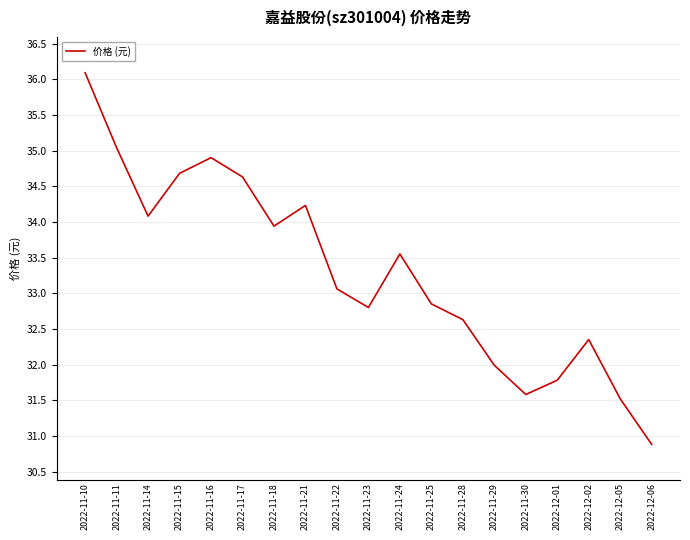

Where does the data first go above 33?

2022-11-10